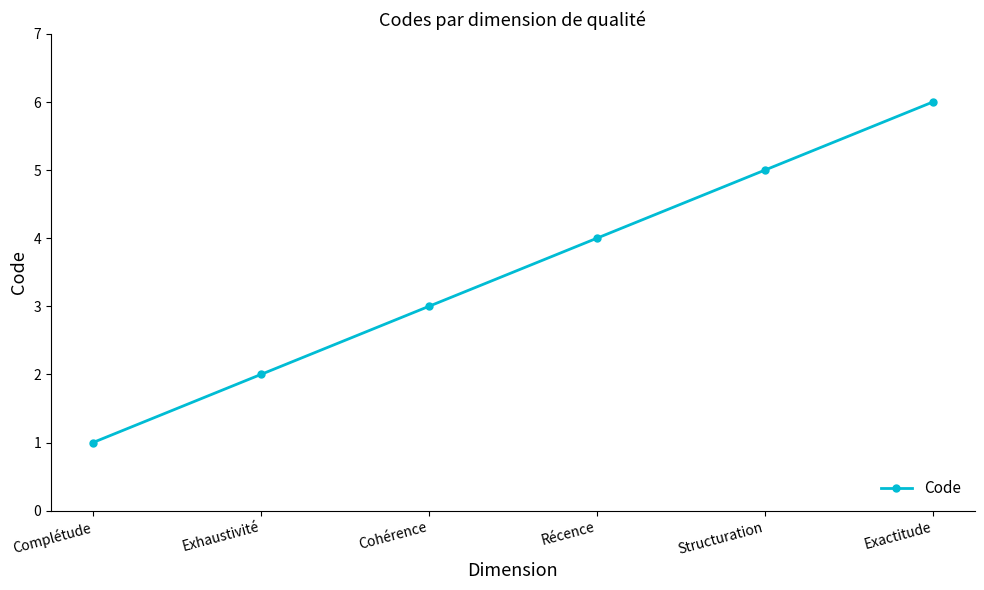

How many data points are less than 4?

3